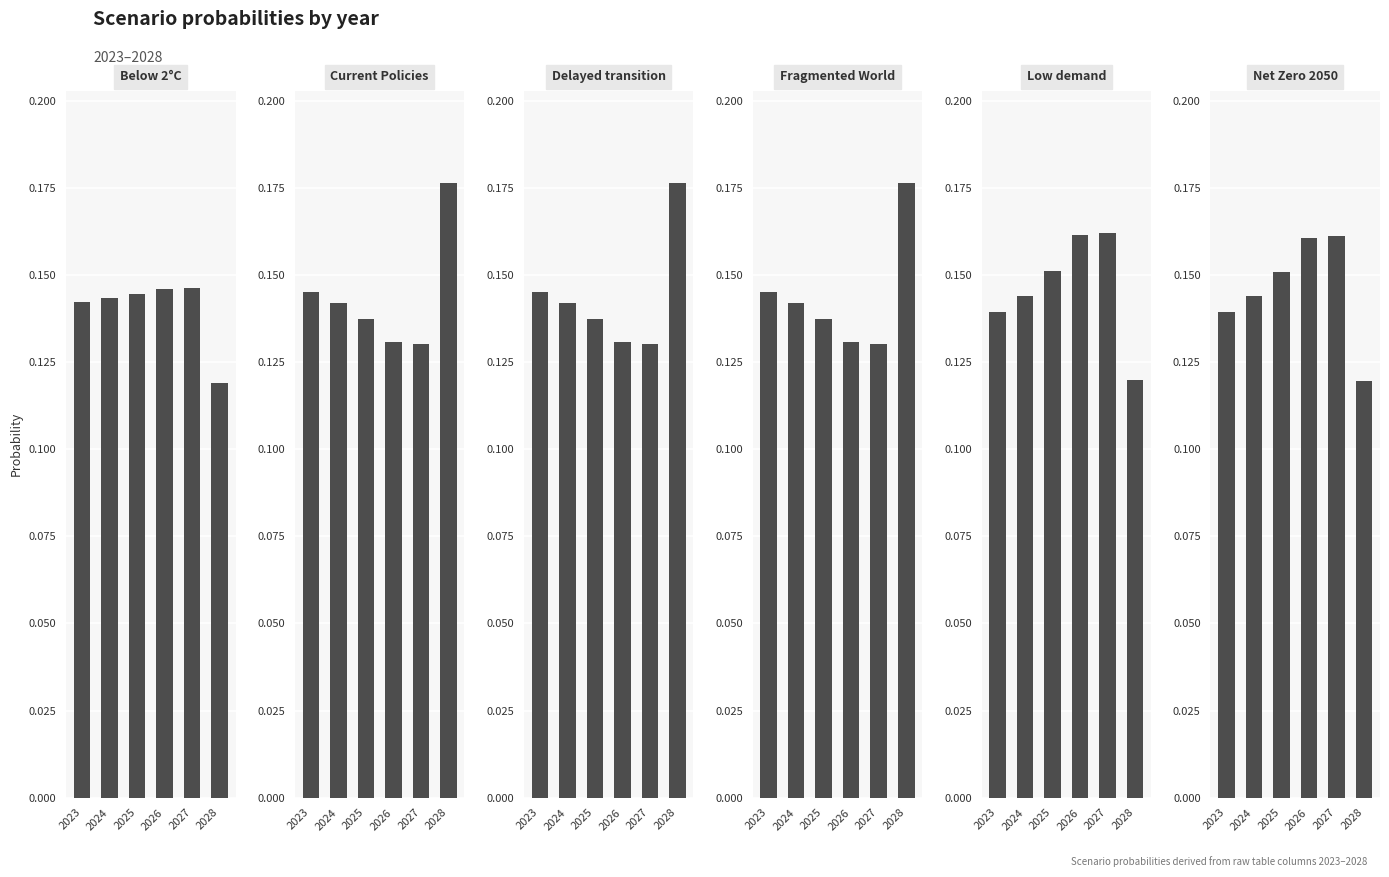

At how many categories does at least one series exceed 0?

6